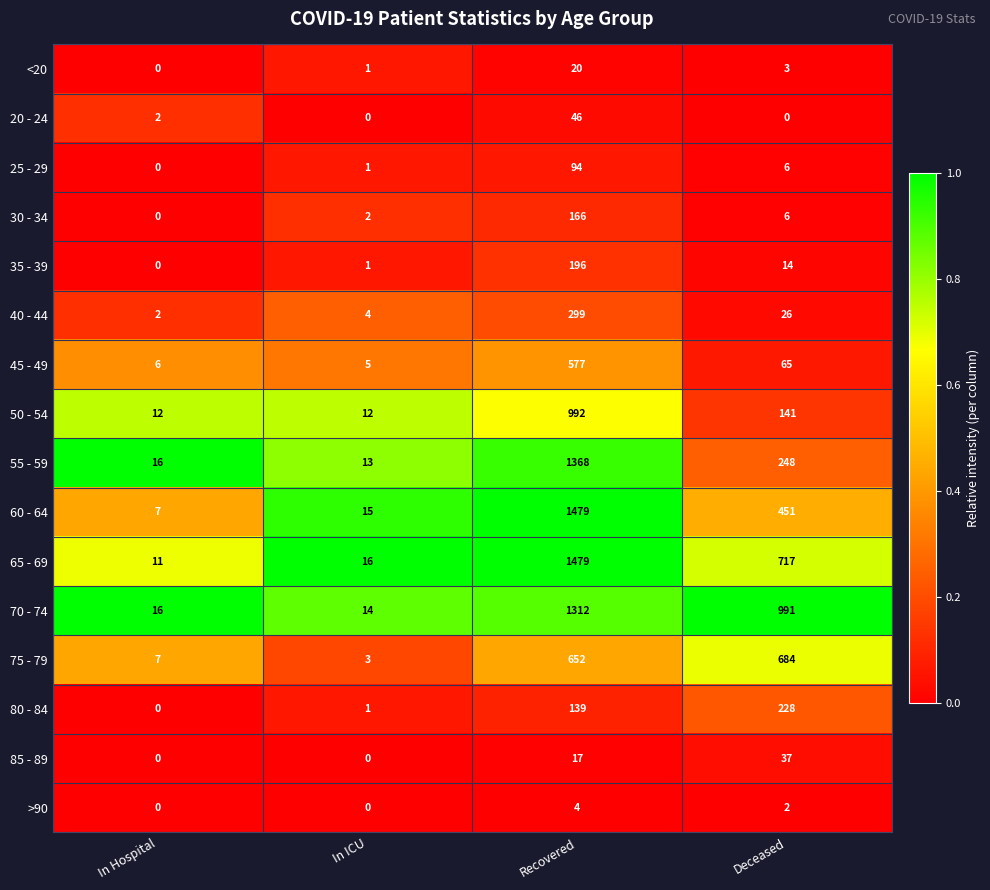

What is the spread (max minus min) of values at Recovered?

1475